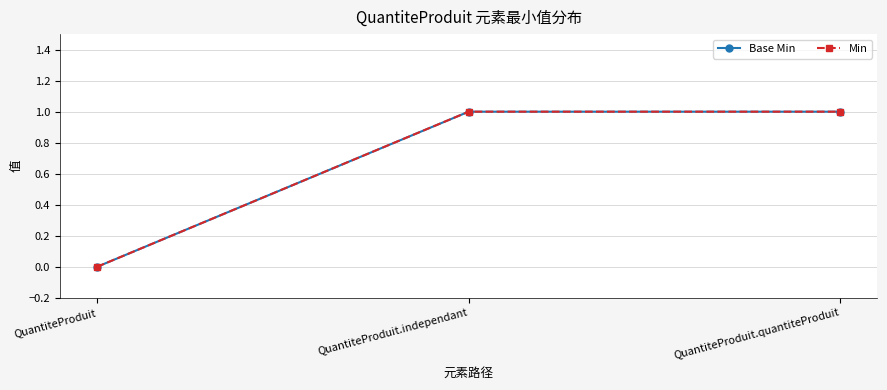

Is this an area chart (filled region under the line)?

No